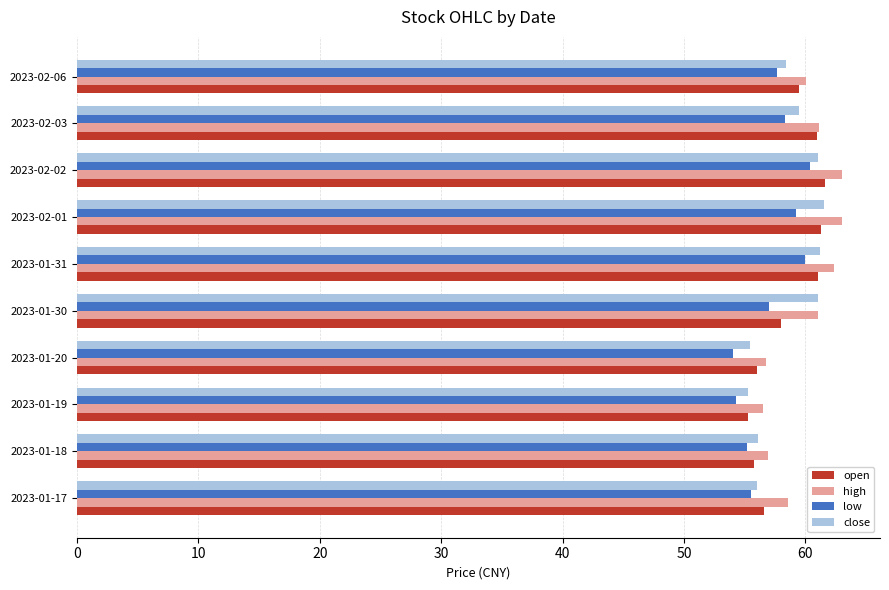

What is the maximum value shown in the chart?

63.0